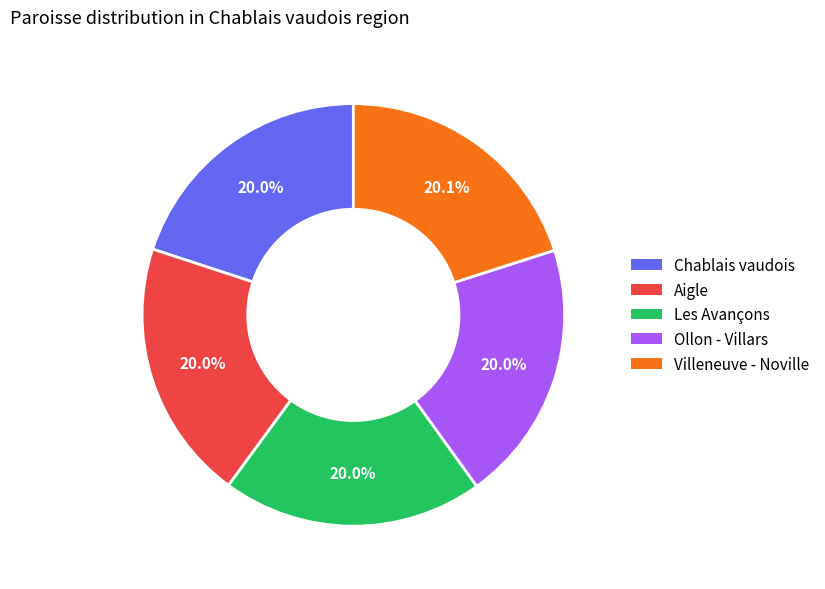

Does any single category account for the majority?

No